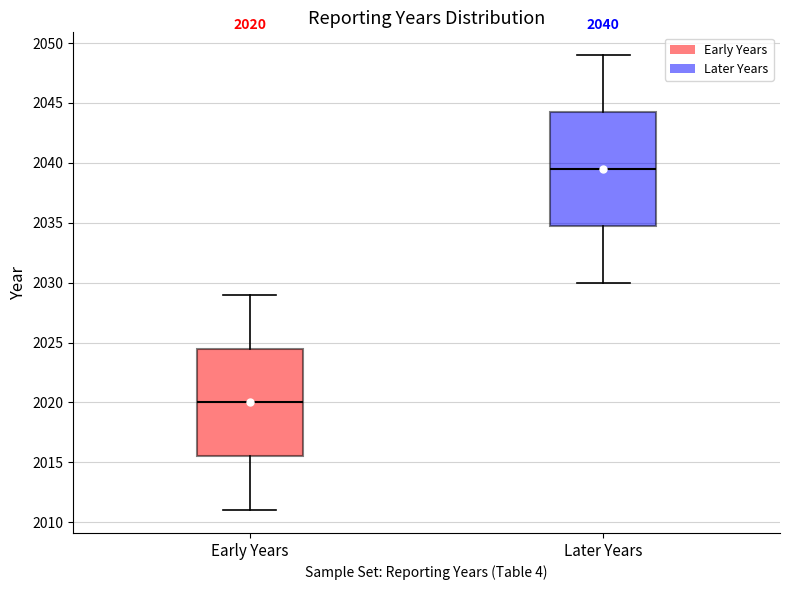

Comparing the boxes themselves (not the whiskers), which one is the tallest?

Later Years